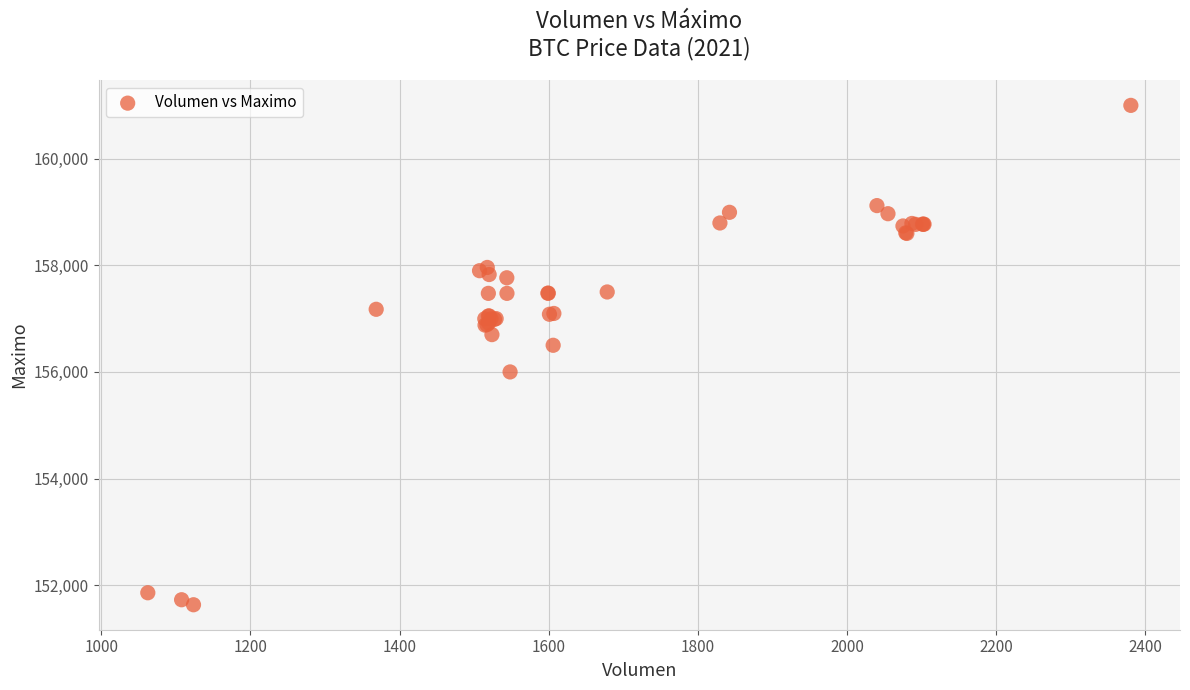

What Y value in the scatter plot is closest to 156316?

156500